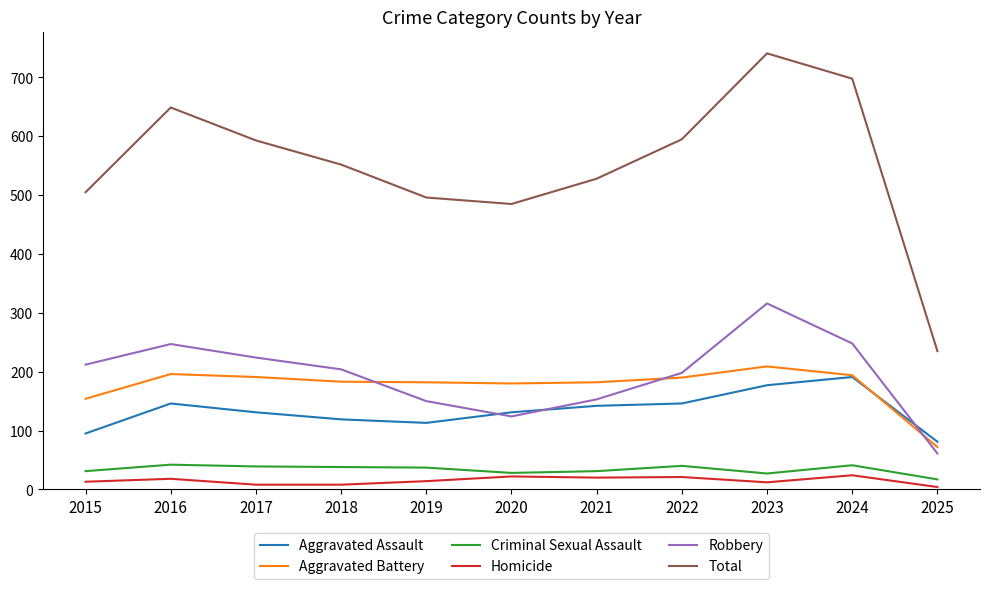

Is it true that Aggravated Assault equals 125 at 2024?

False